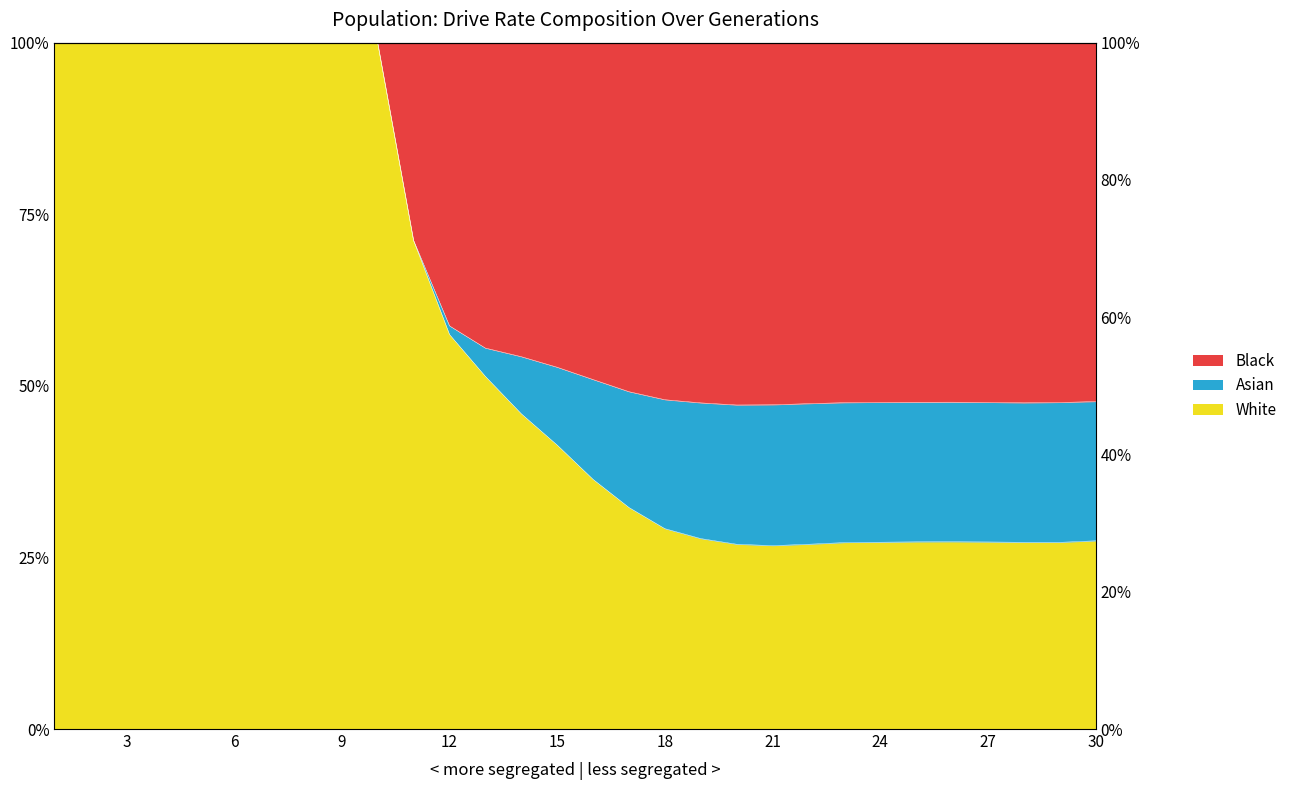

What is the sum of the size values at 7 and 27?

1.5